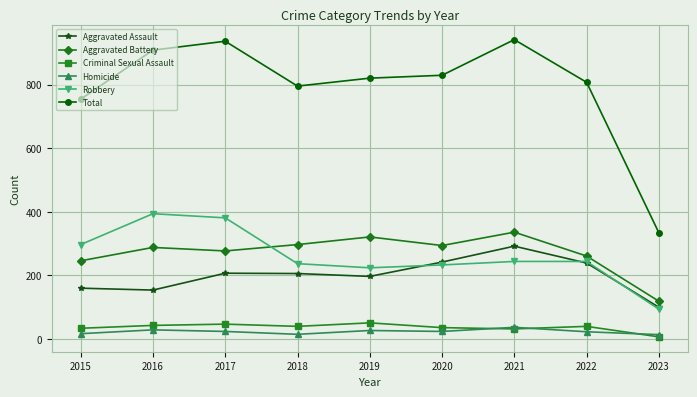

What is the value of the Aggravated Battery point at the 5th from the left?

321